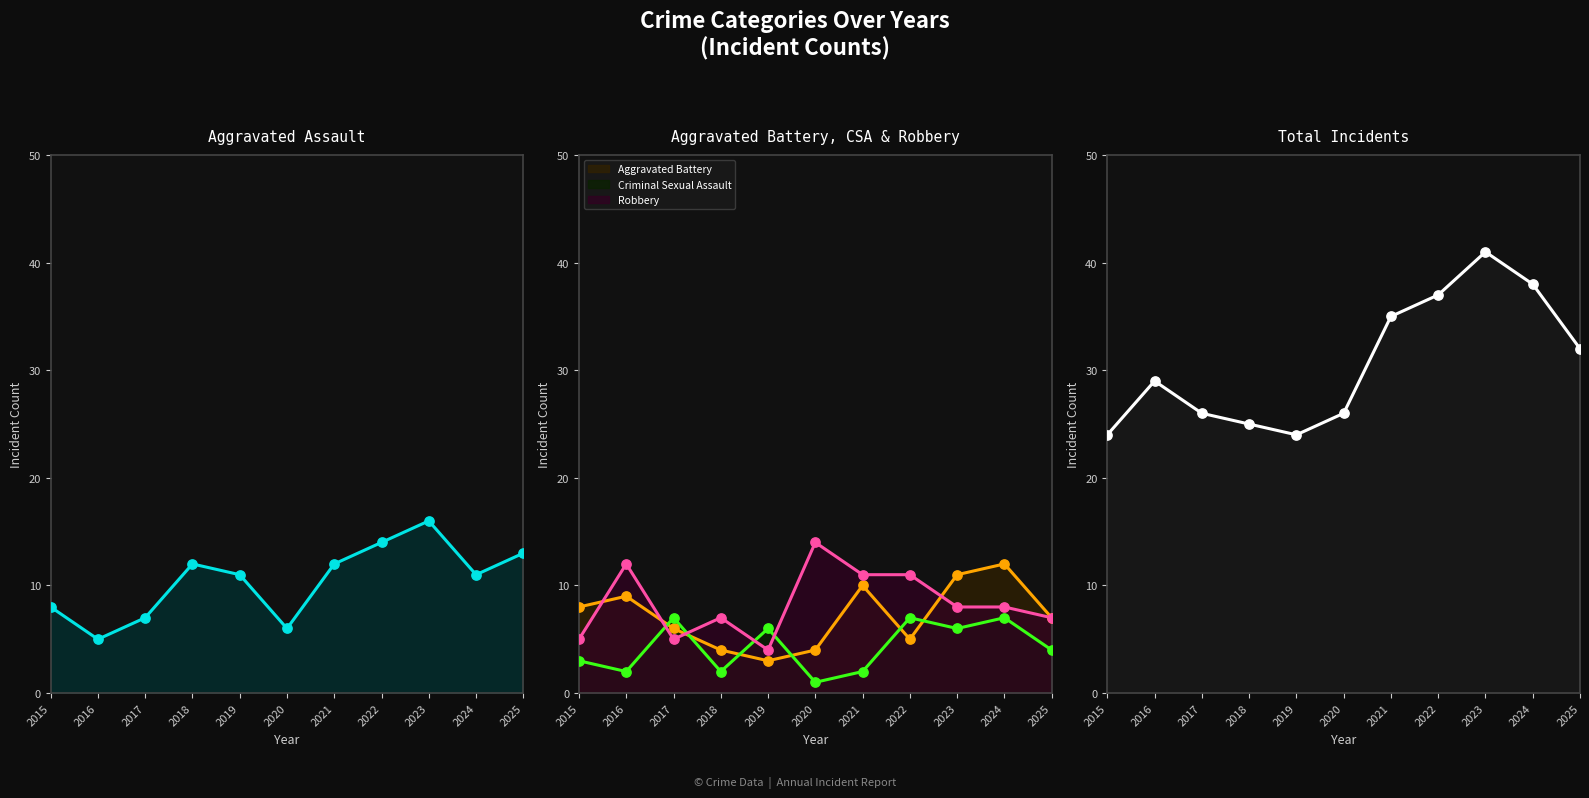

At how many categories does at least one series exceed 14?

11